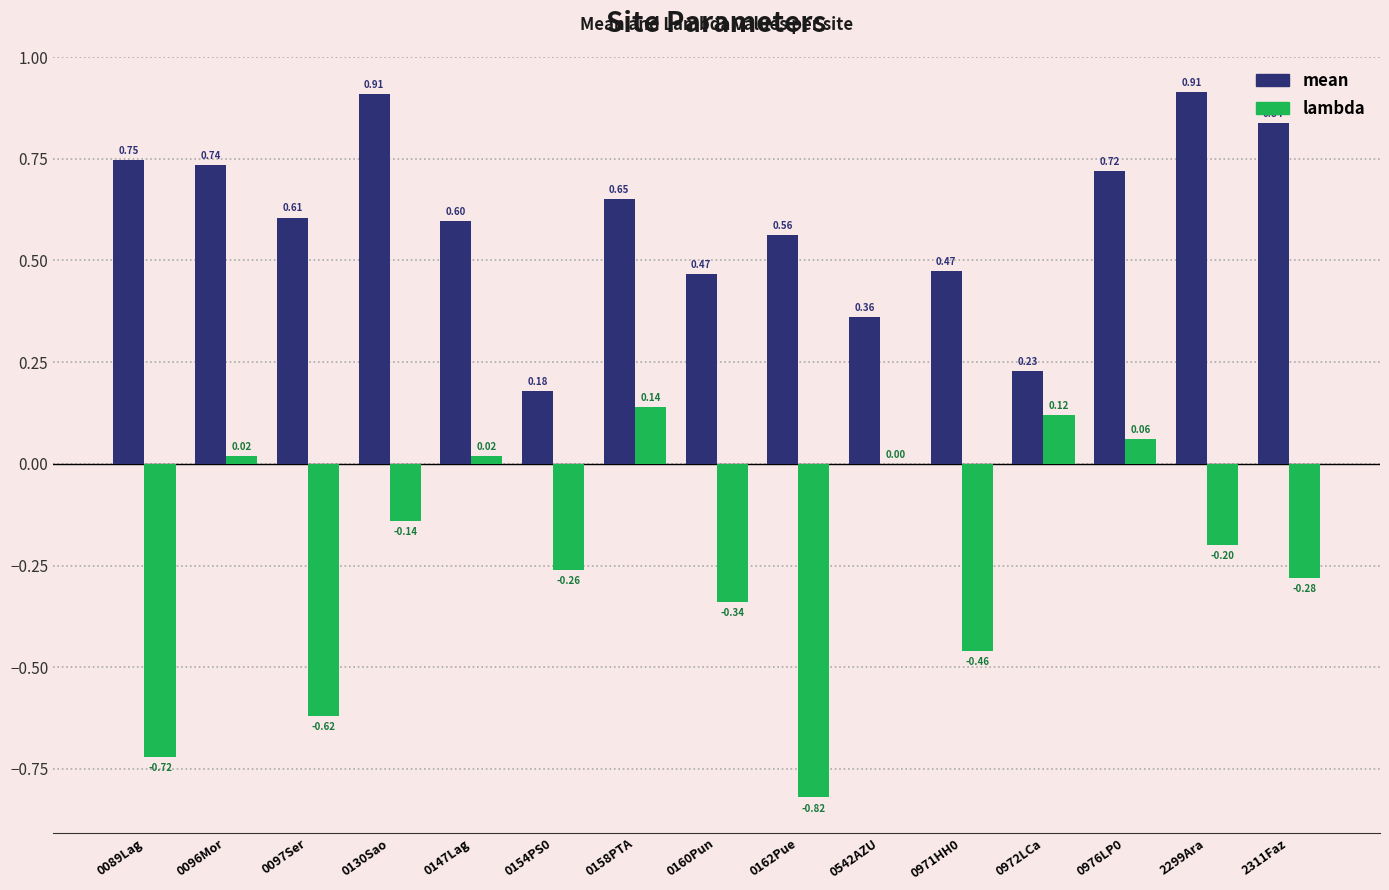

Between 0972LCa and 2311Faz, which series saw the biggest shift?

mean